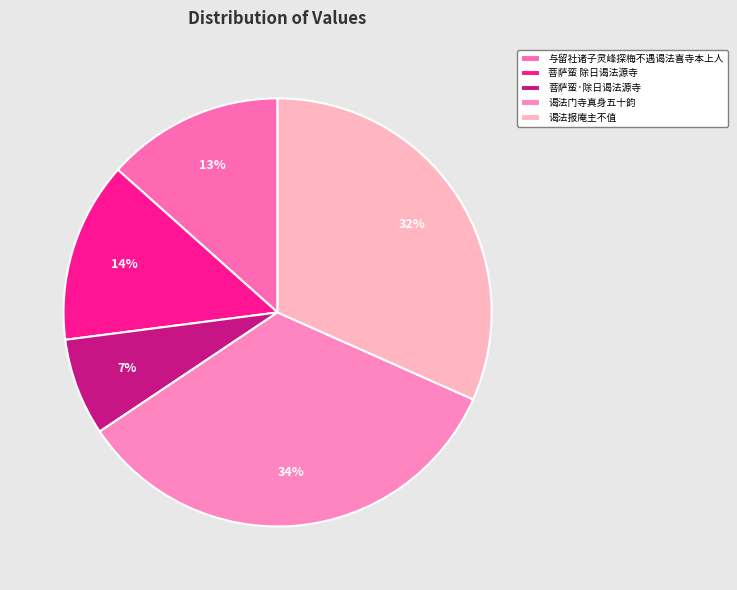

Does any single category account for the majority?

No